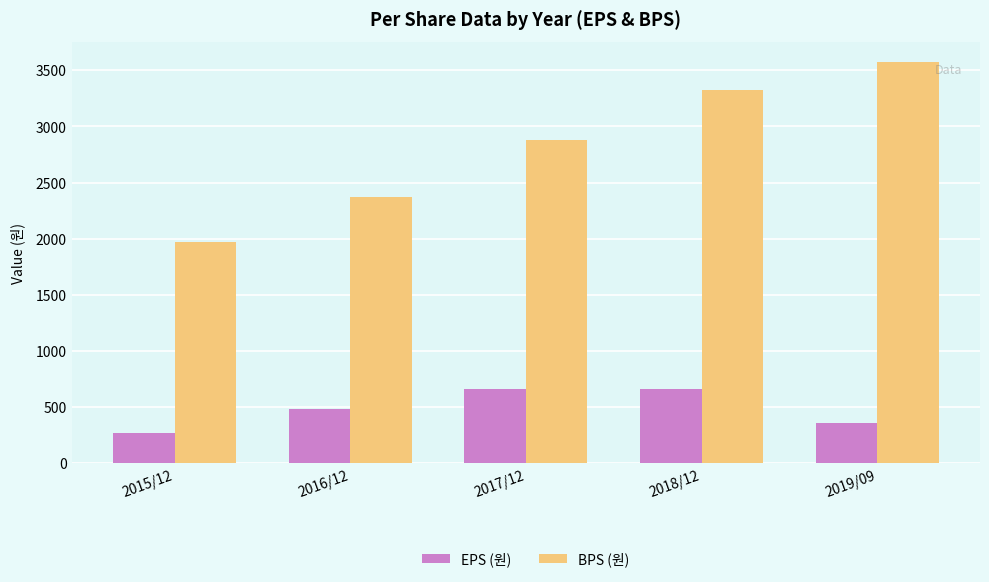

The value of BPS (원) at 2015/12 is 3492. True or false?

False